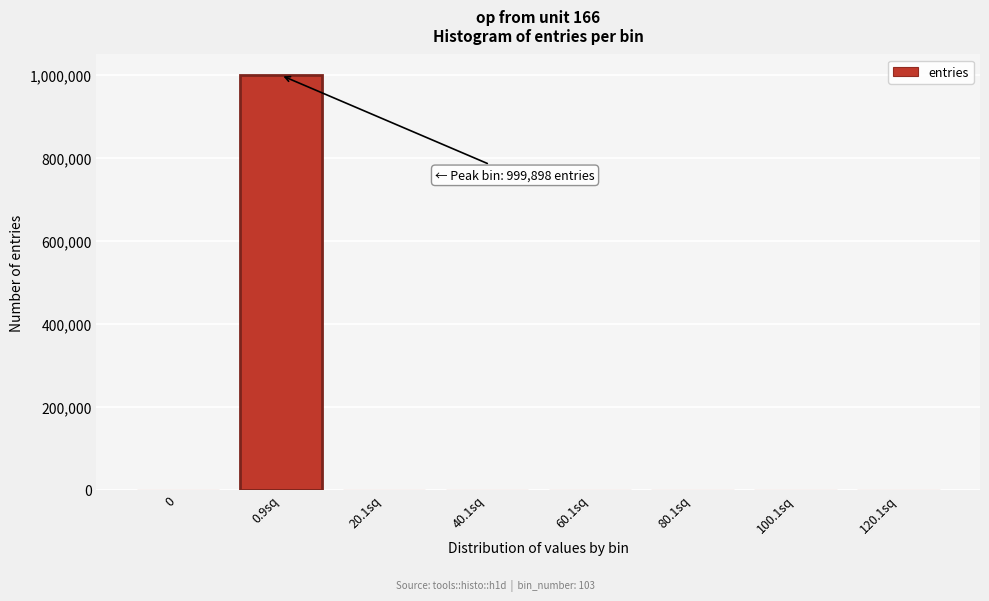

True or false: the data shows 419496 at 0.

False